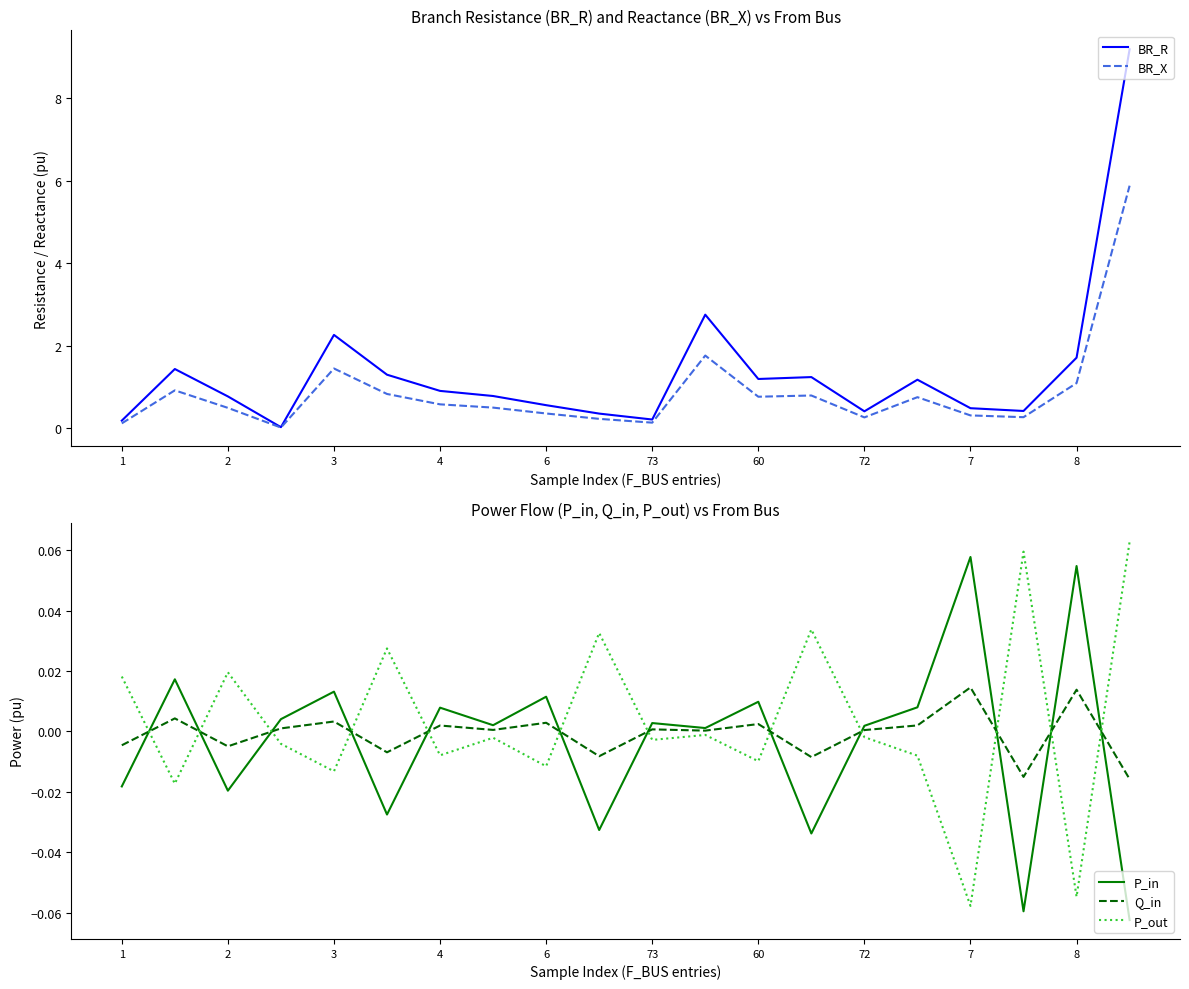

True or false: BR_R and Q_in intersect in this chart.

False